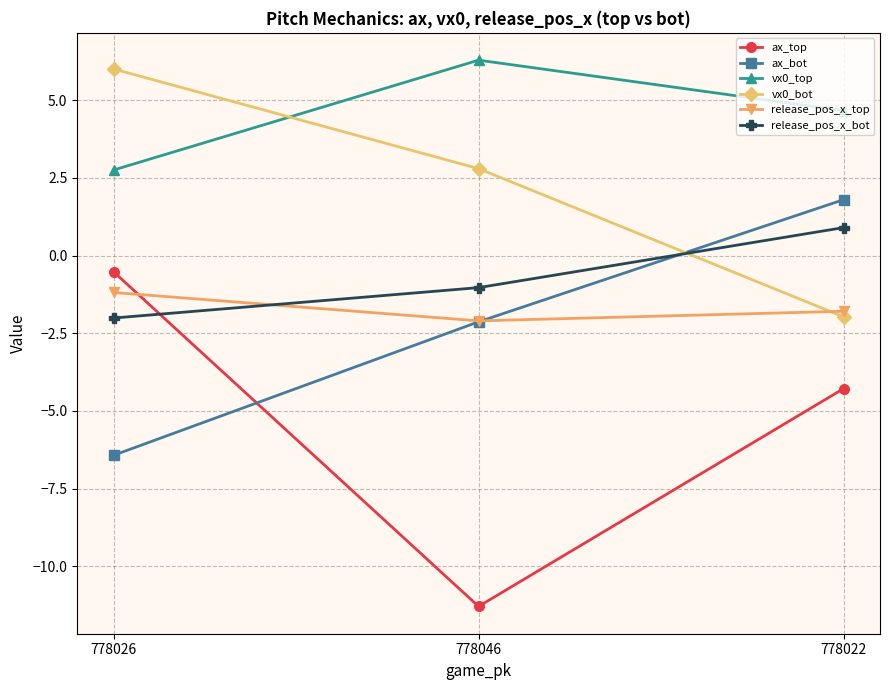

What is the difference between the release_pos_x_top values at 778026 and 778046?

0.9